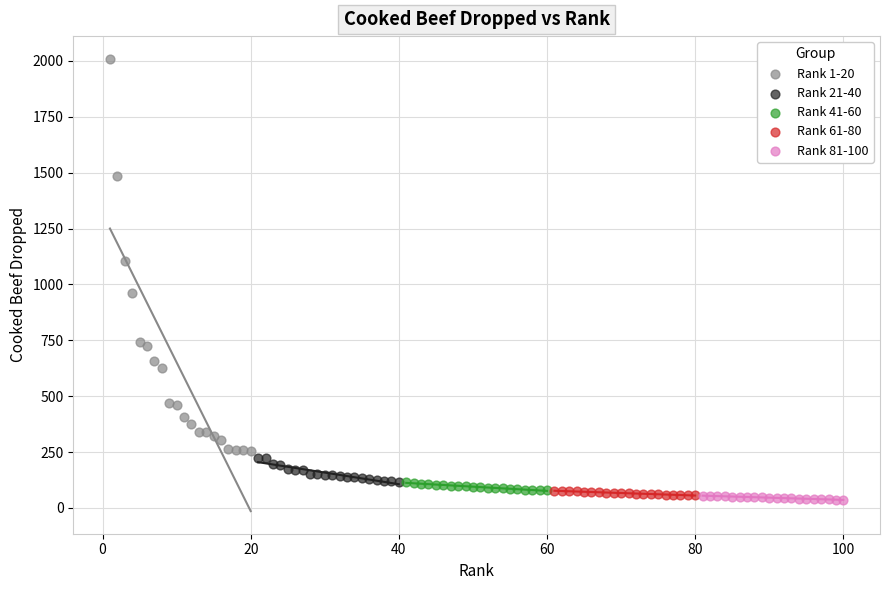

Which series has the widest spread of Y values?

Rank 1-20